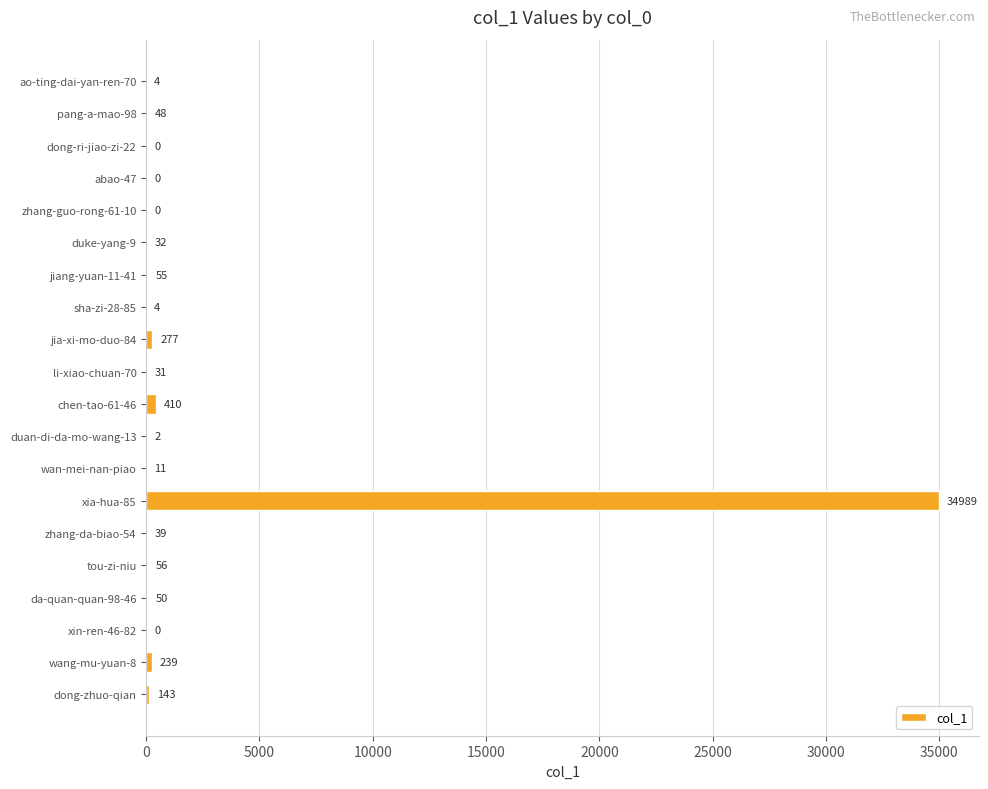

Between jia-xi-mo-duo-84 and zhang-guo-rong-61-10, which is larger?

jia-xi-mo-duo-84